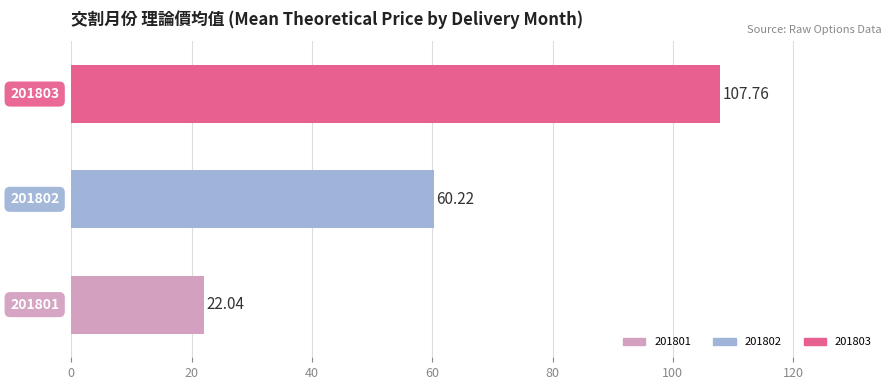

How many bars are there in total?

3